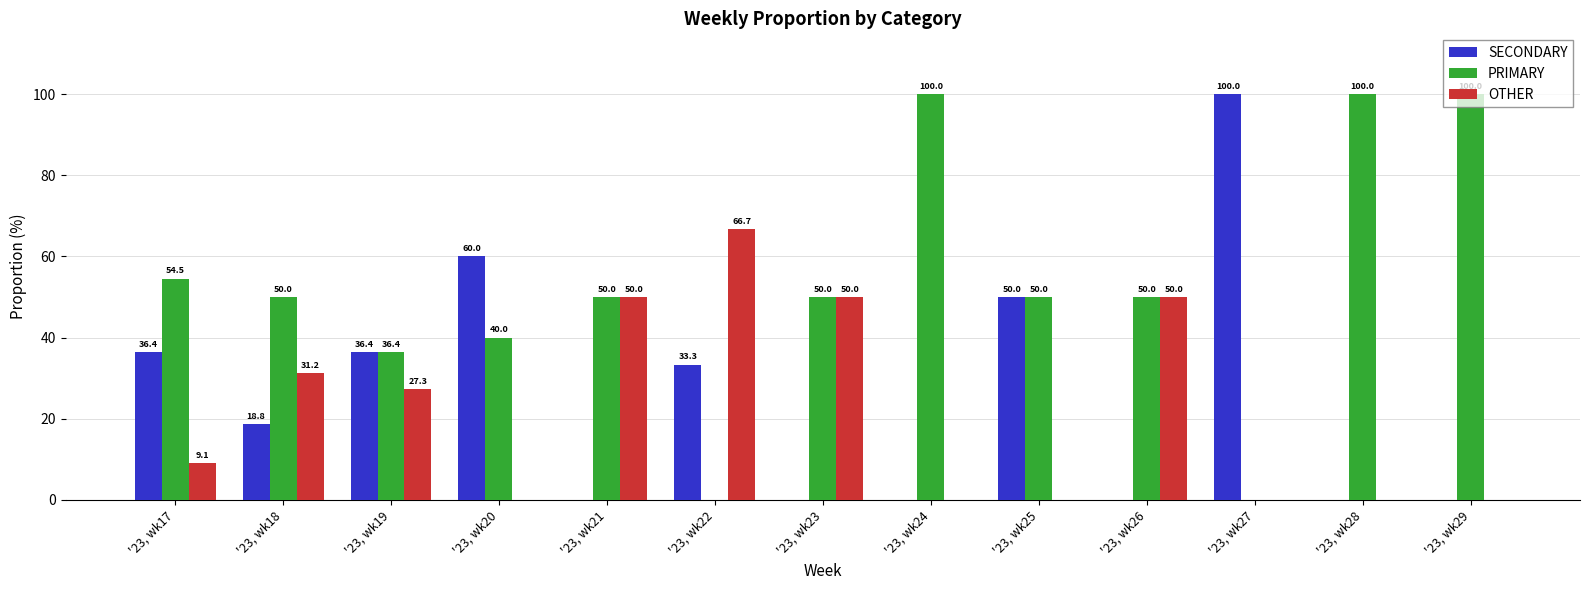

What is the maximum value for PRIMARY?

100.0